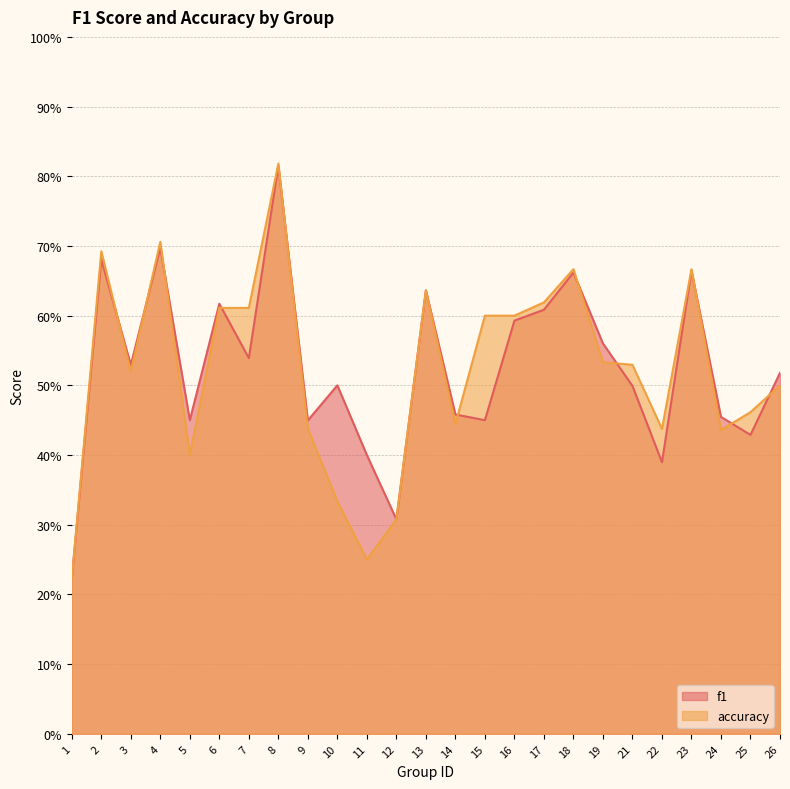

Is the value of f1 at 3 greater than the value of accuracy at 23?

No